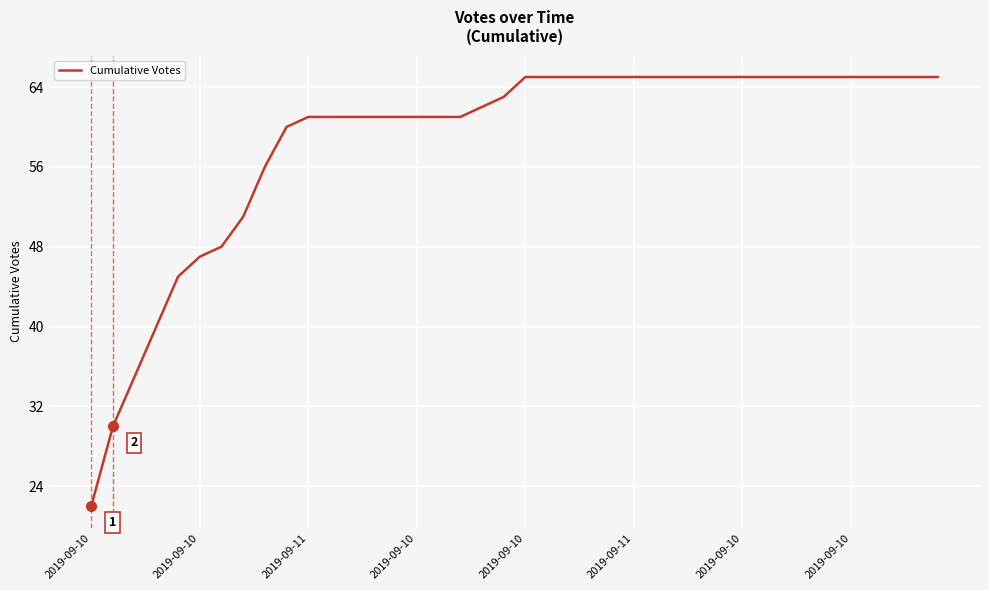

What is the maximum value shown in the chart?

65